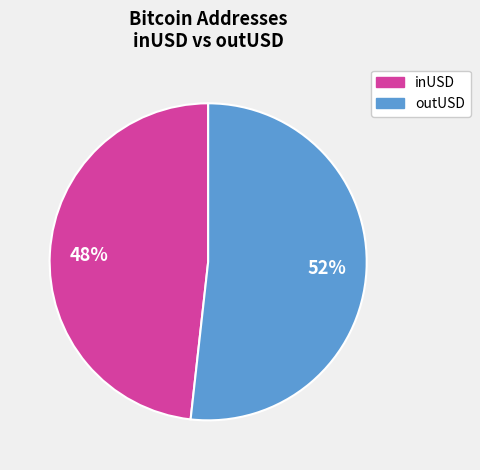

To the nearest percent, what is the difference between the largest and smallest slice percentages?

4%